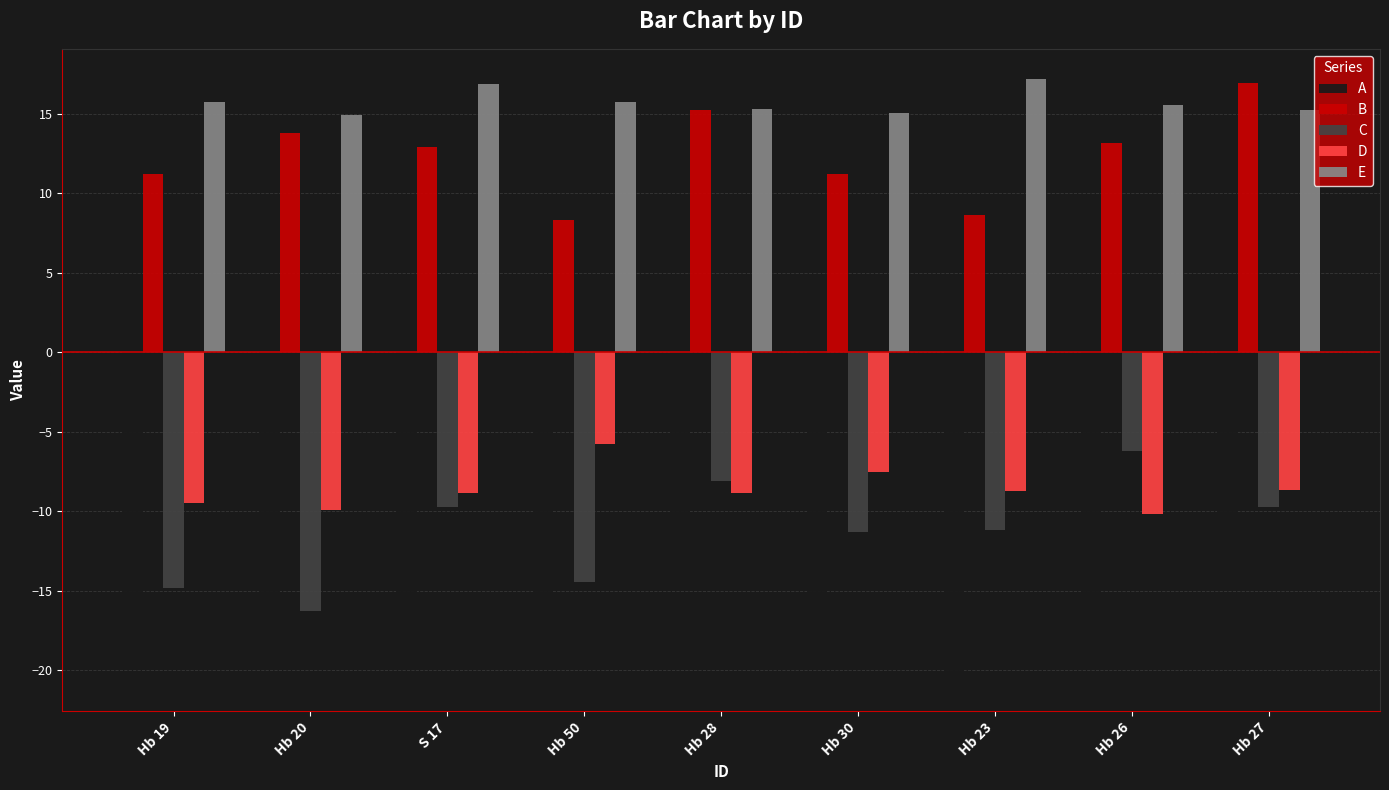

At which label does A reach its peak?

Hb 28